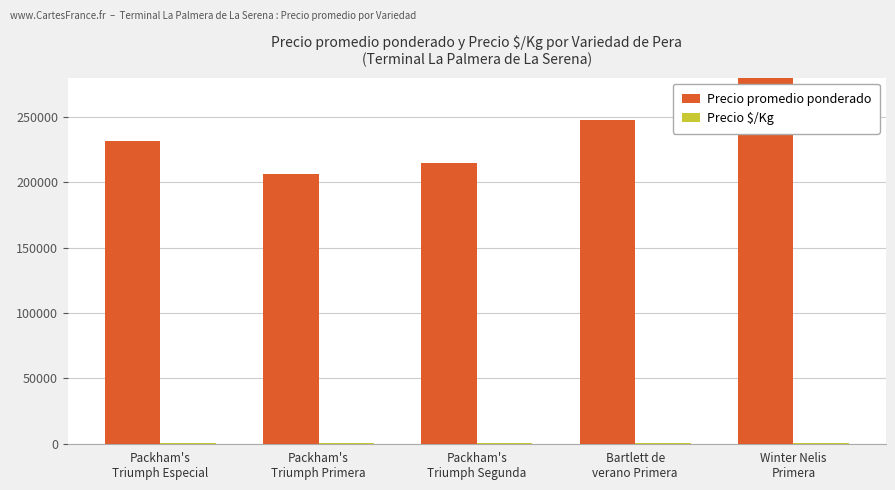

List the series in order of their overall mean, lowest first.

Precio $/Kg, Precio promedio ponderado